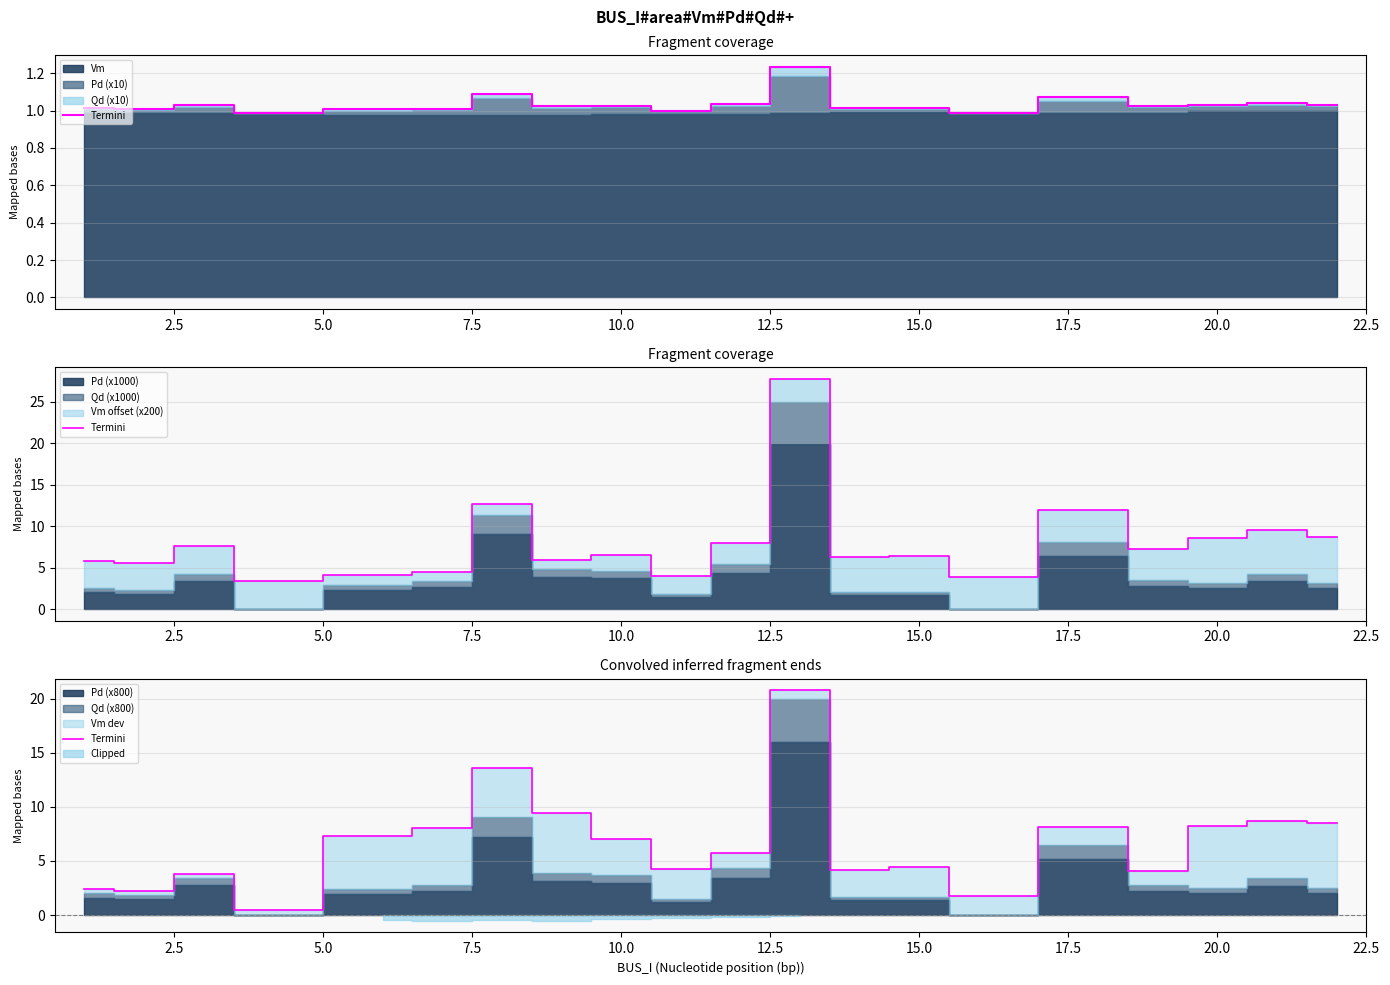

What is the average value?

6.7